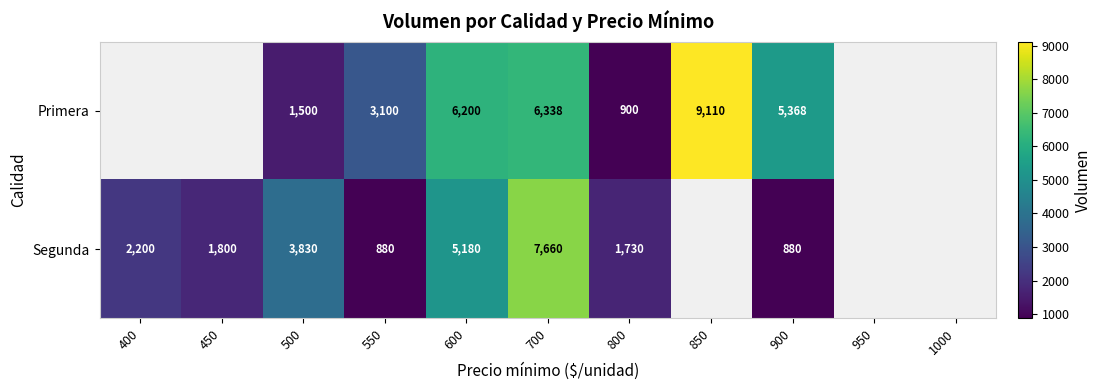

What is the greatest value displayed?

9110